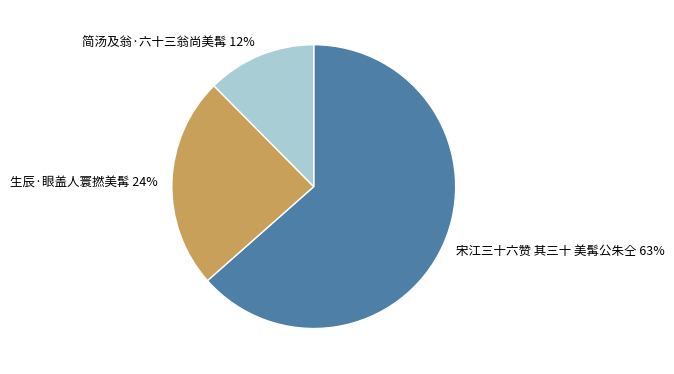

Is there any slice that represents more than half of the pie?

Yes